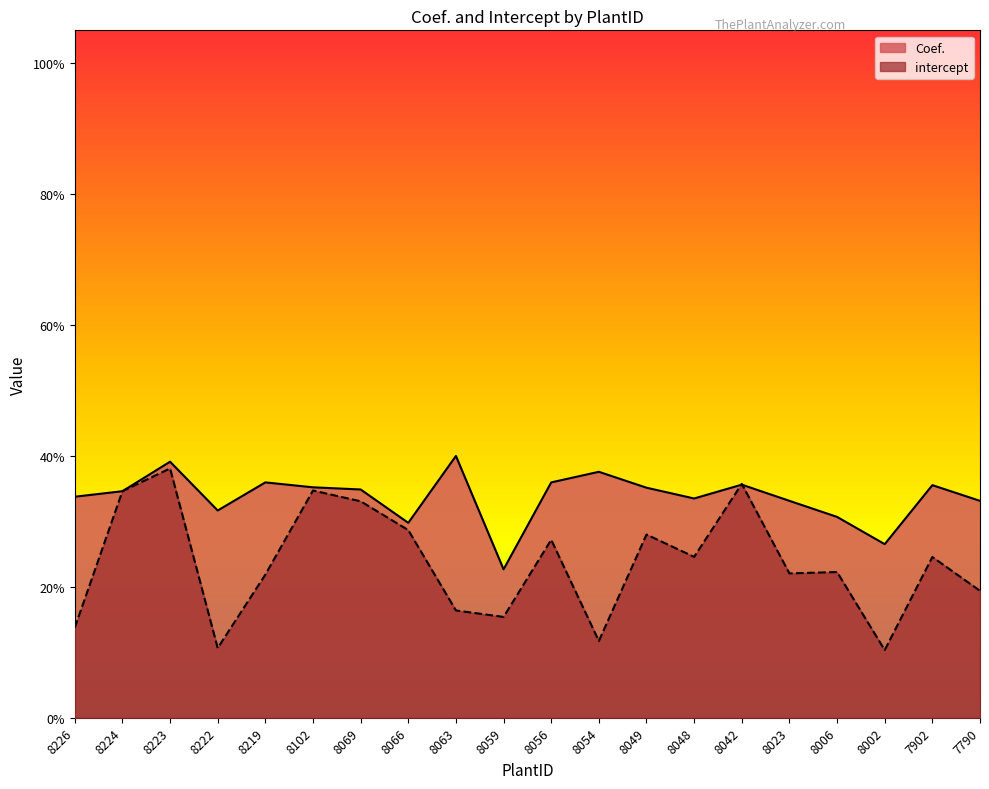

Reading left to right, transcribe all the data shown in this chart.

Coef.: 0.3	0.3	0.4	0.3	0.4	0.4	0.3	0.3	0.4	0.2	0.4	0.4	0.4	0.3	0.4	0.3	0.3	0.3	0.4	0.3
intercept: 0.1	0.3	0.4	0.1	0.2	0.3	0.3	0.3	0.2	0.2	0.3	0.1	0.3	0.2	0.4	0.2	0.2	0.1	0.2	0.2